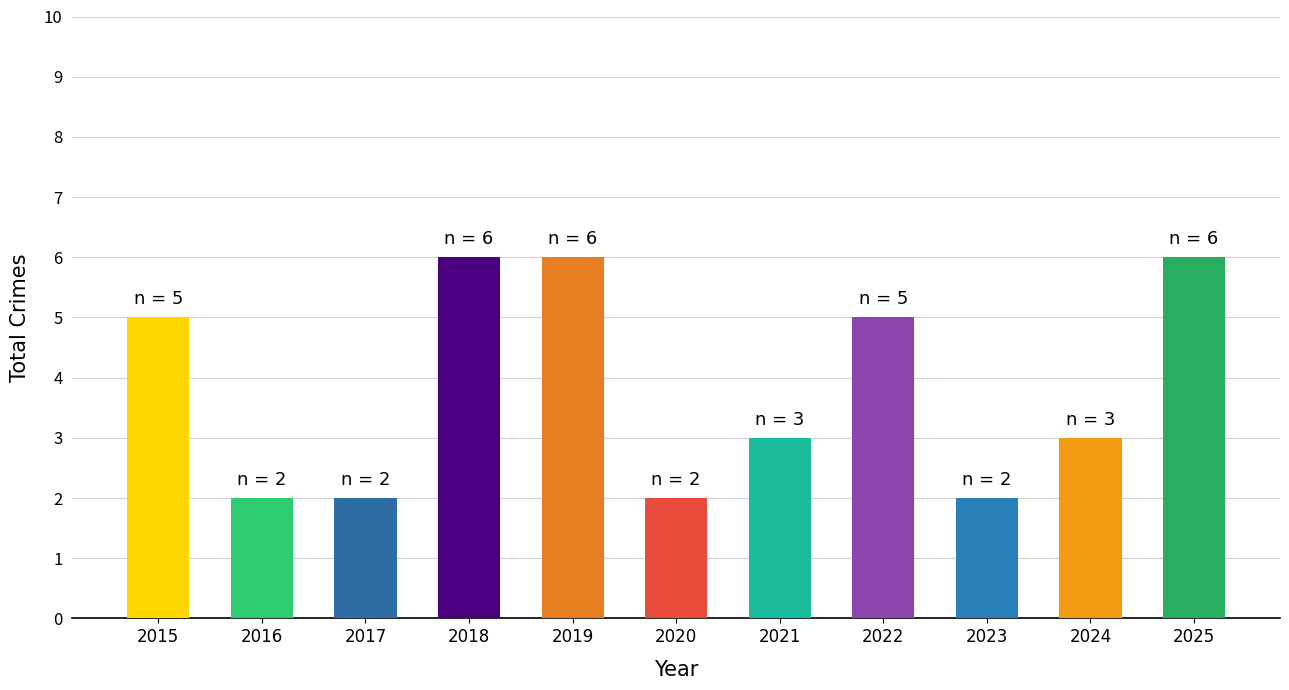

What is the change in value from 2017 to 2021?

+1